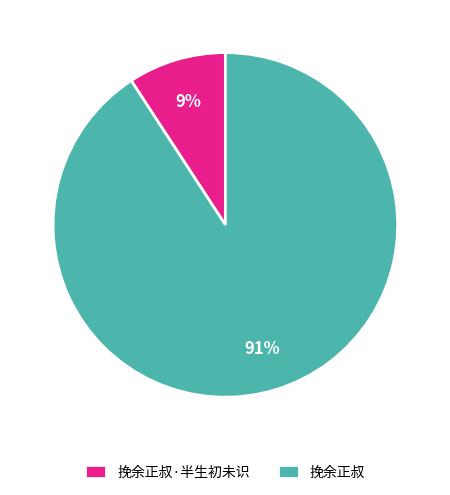

To the nearest percent, what is the difference between the largest and smallest slice percentages?

82%